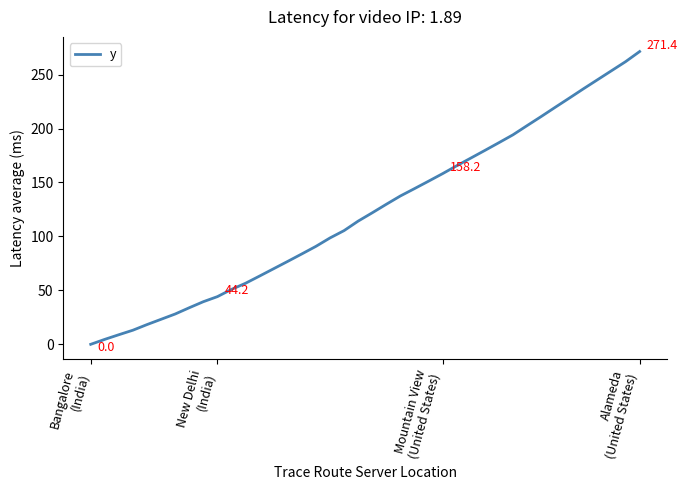

Count the number of values greater than 121.

20